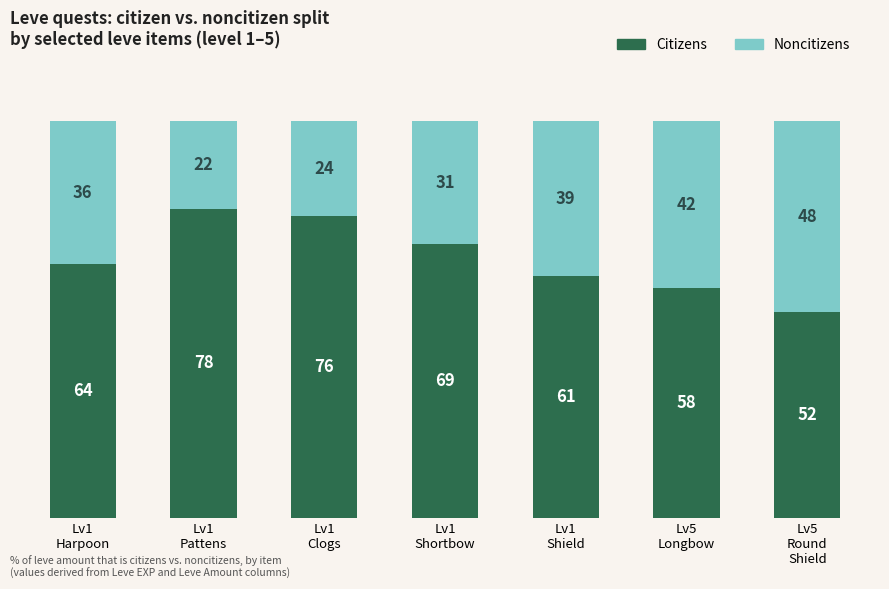

Reading right to left, what are the values for Citizens?

52	58	61	69	76	78	64